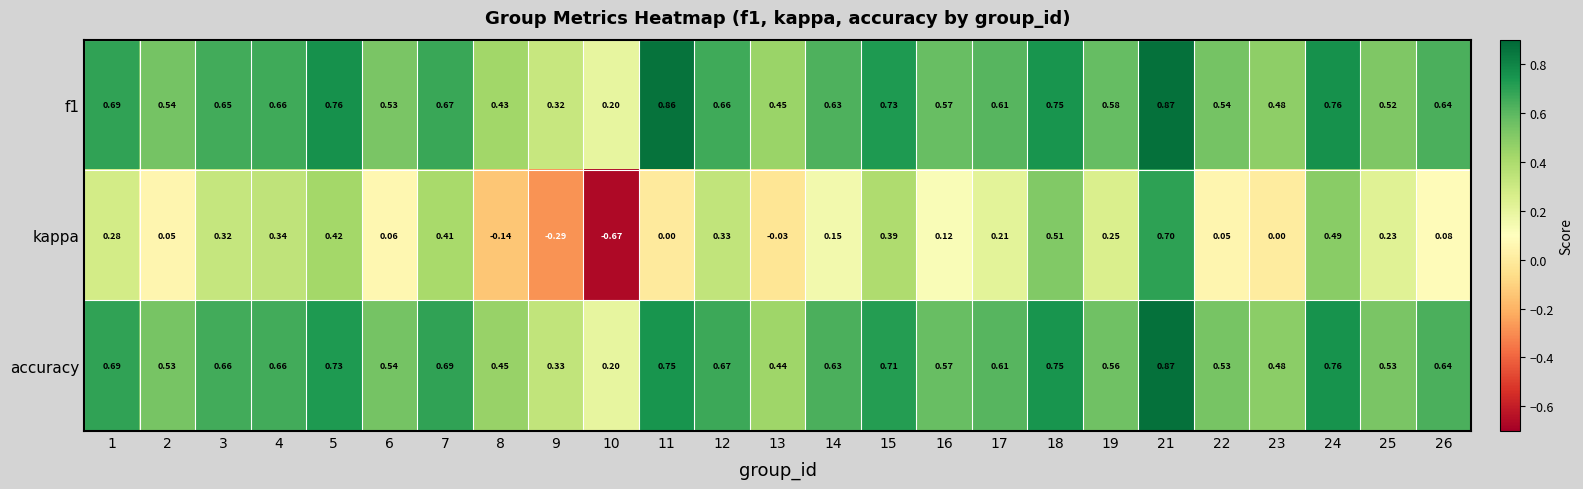

Is the value of f1 at 14 greater than the value of kappa at 12?

Yes